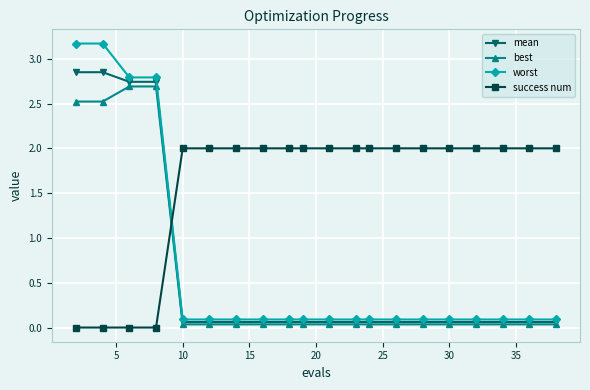

At how many categories does at least one series exceed 1?

20